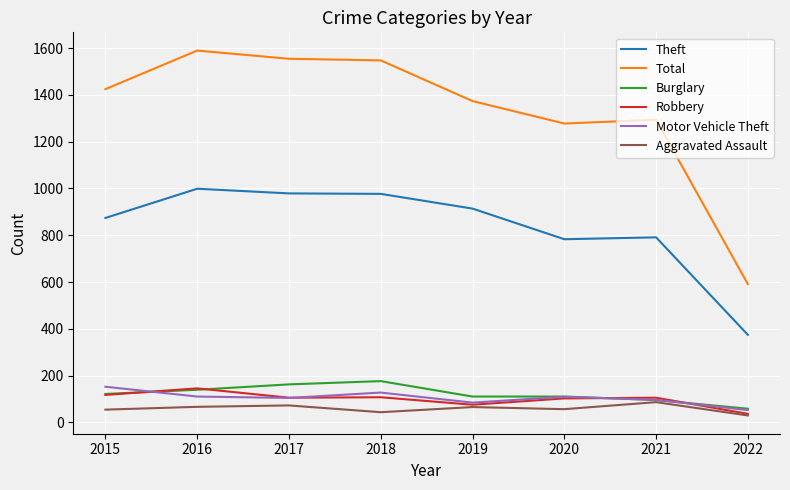

True or false: Robbery has more than 1 interior local peaks.

True